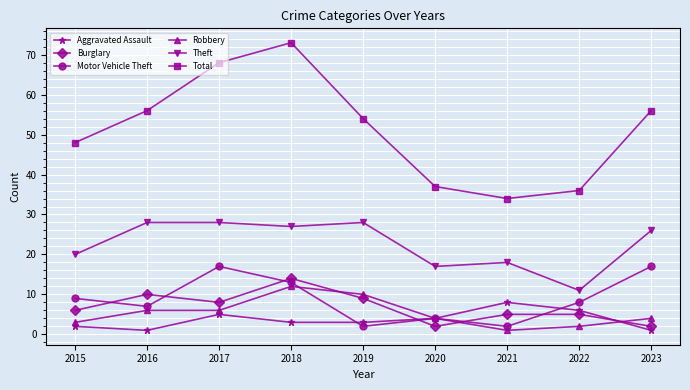

Which series has the largest range (max minus min)?

Total